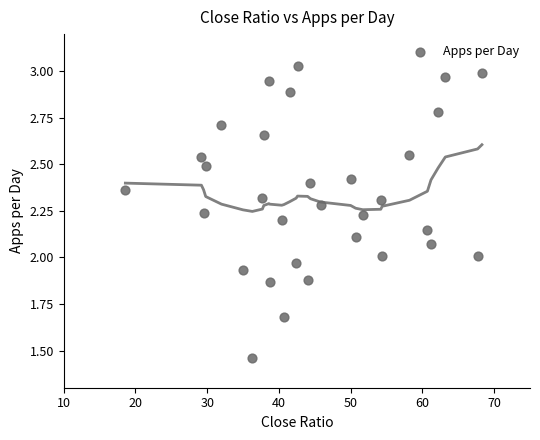

What is the range of X values (max minus min)?

49.7